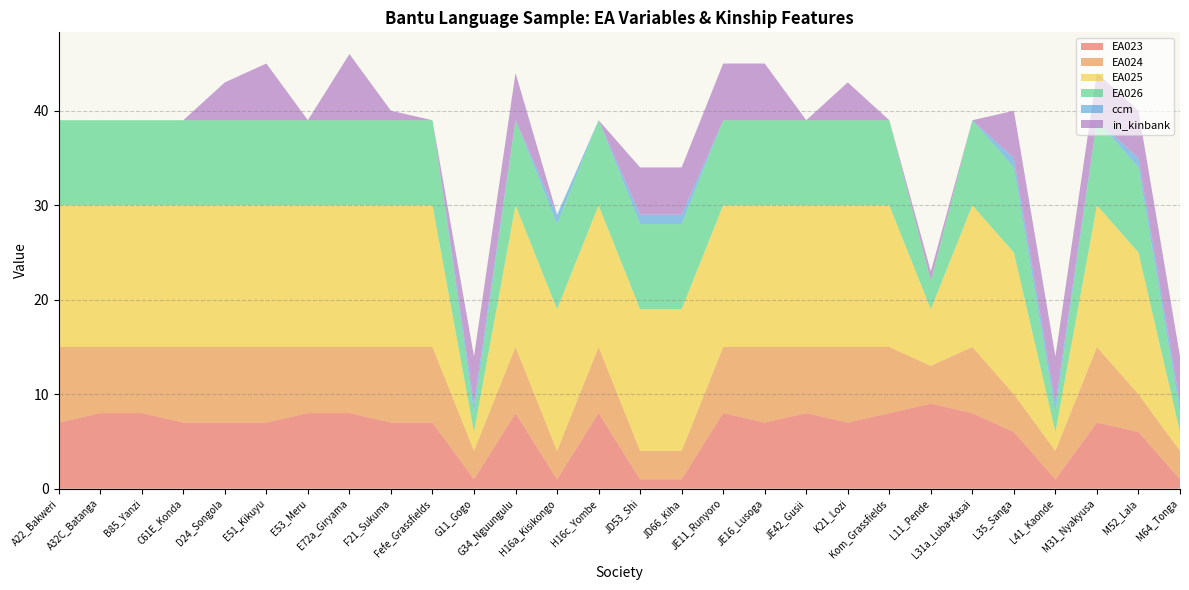

Reading left to right, list all the values displayed in this chart.

EA023: 7	8	8	7	7	7	8	8	7	7	1	8	1	8	1	1	8	7	8	7	8	9	8	6	1	7	6	1
EA024: 8	7	7	8	8	8	7	7	8	8	3	7	3	7	3	3	7	8	7	8	7	4	7	4	3	8	4	3
EA025: 15	15	15	15	15	15	15	15	15	15	2	15	15	15	15	15	15	15	15	15	15	6	15	15	2	15	15	2
EA026: 9	9	9	9	9	9	9	9	9	9	2	9	9	9	9	9	9	9	9	9	9	3	9	9	2	9	9	2
ccm: 0	0	0	0	0	0	0	0	0	0	1	0	1	0	1	1	0	0	0	0	0	0	0	1	1	0	1	1
in_kinbank: 0	0	0	0	4	6	0	7	1	0	5	5	0	0	5	5	6	6	0	4	0	1	0	5	5	5	5	5